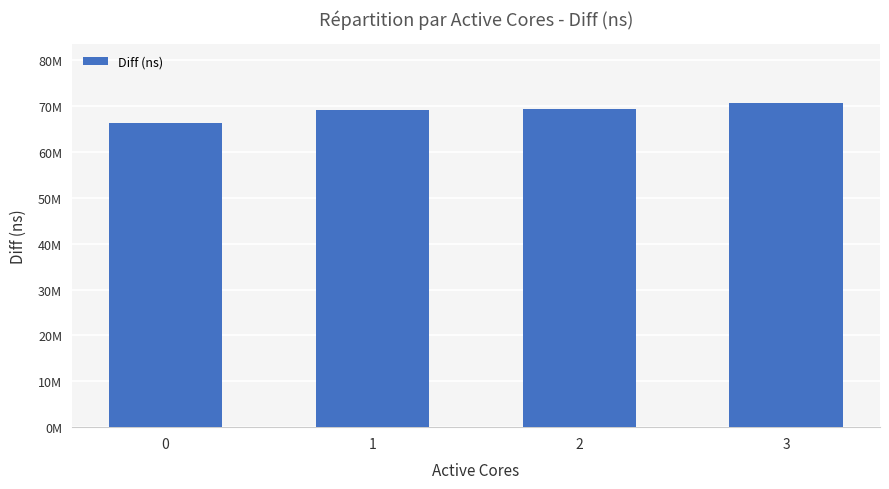

Reading right to left, transcribe all the data shown in this chart.

70813366	69390674	69111285	66392213